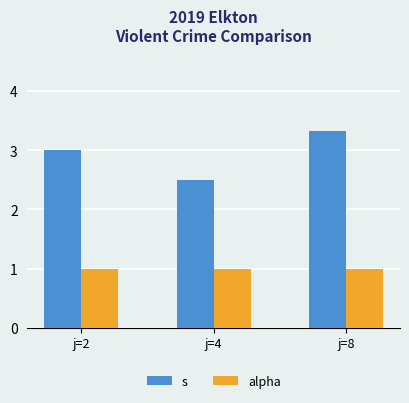

What is the total value across all series at j=8?

4.3